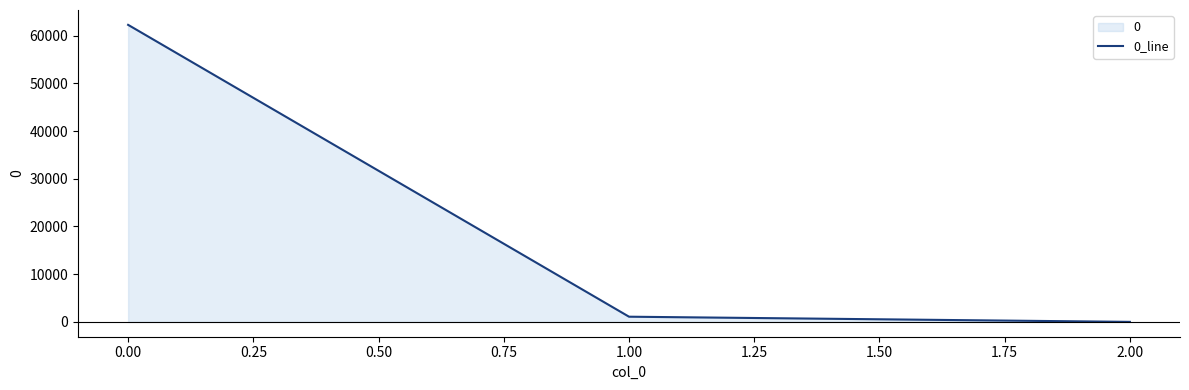

How many values exceed 1083?

2